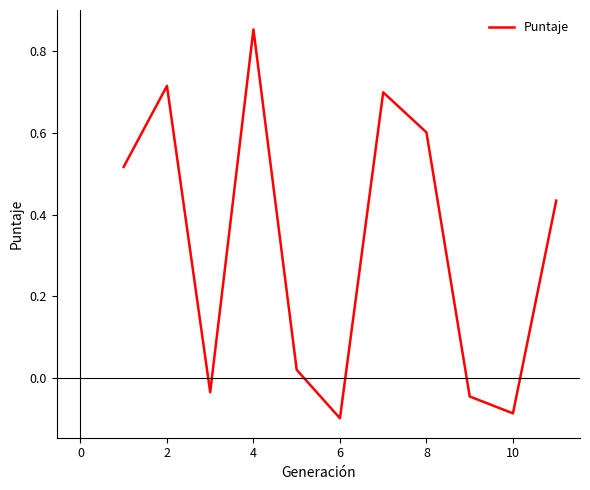

What is the average value?

0.3